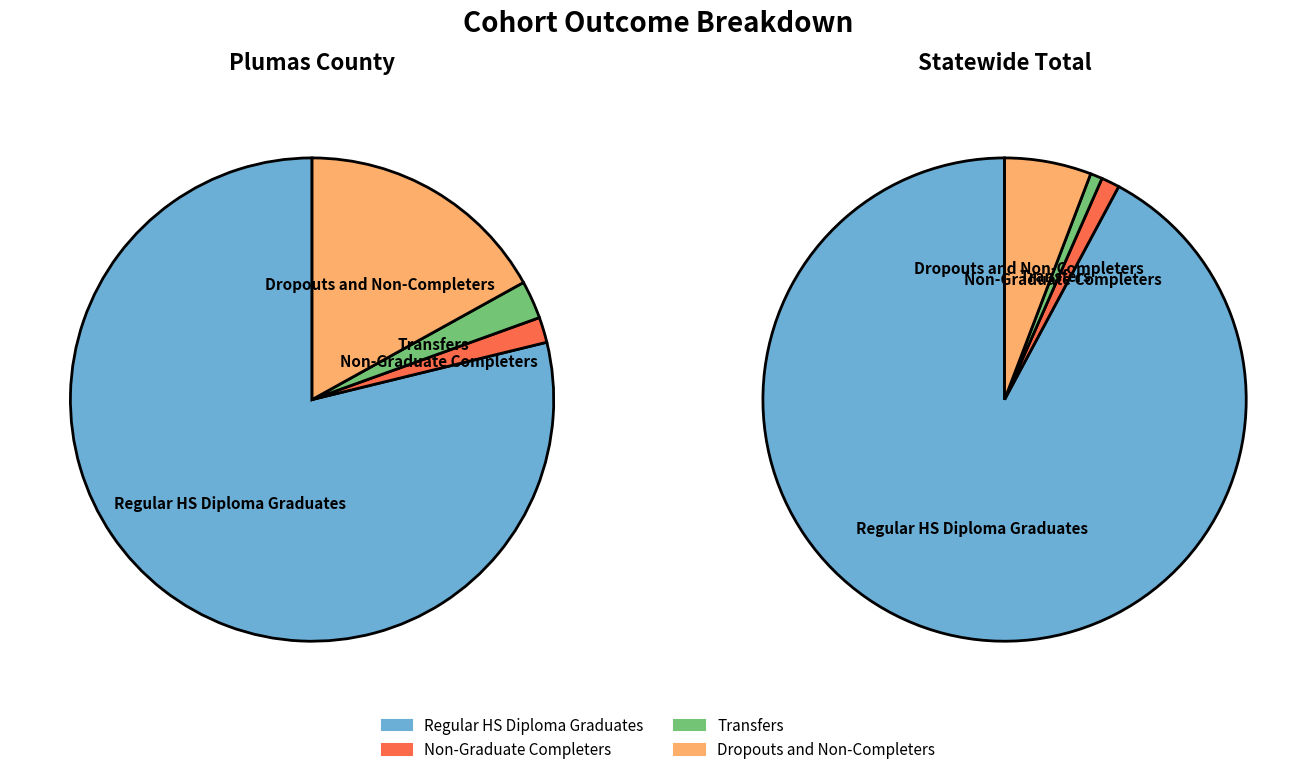

What percentage is the Transfers slice, to the nearest percent?

1%